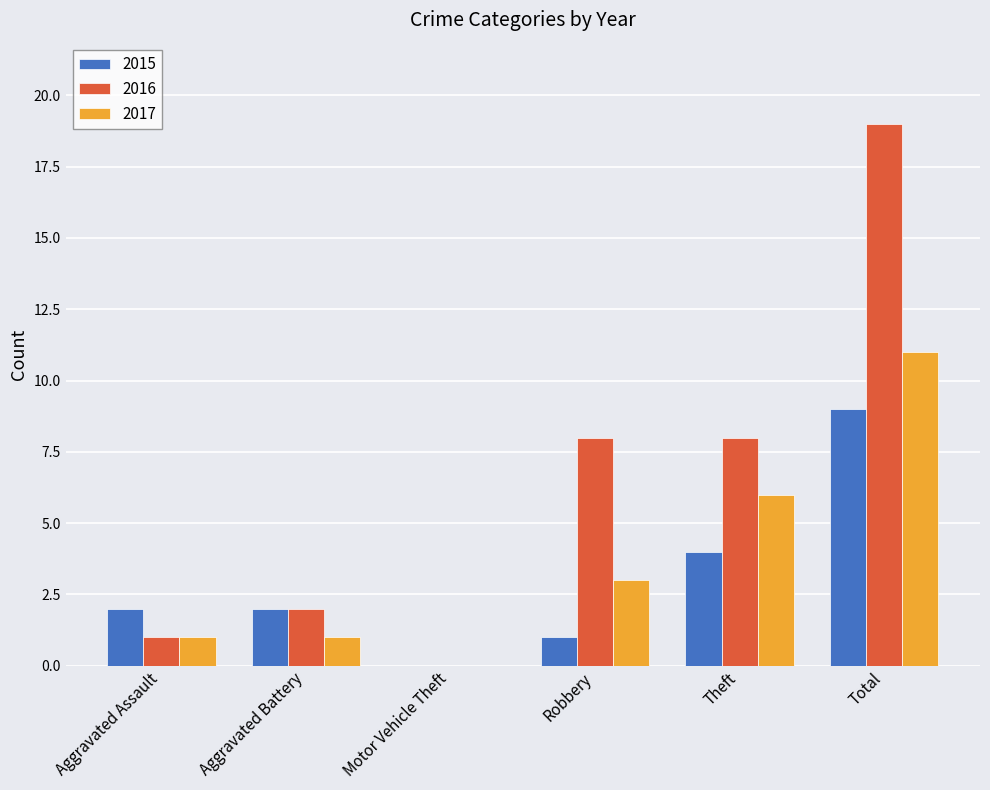

Which series has the largest total across all categories?

2016